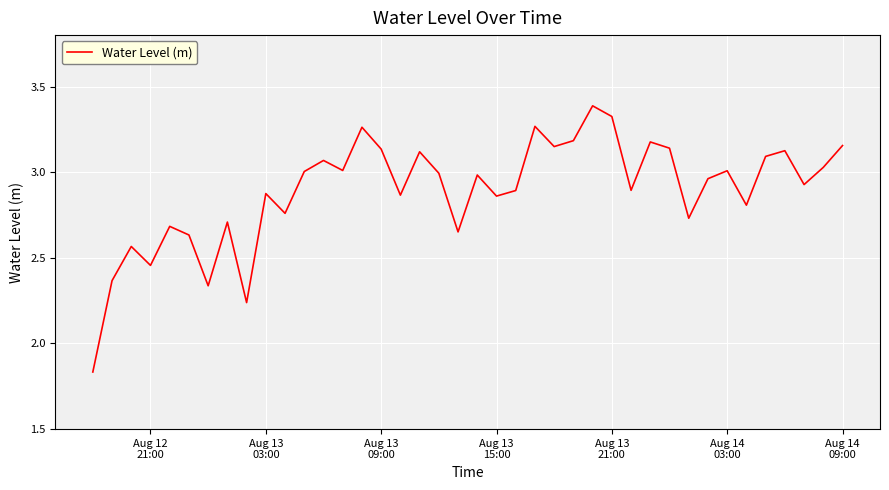

What is the difference between the maximum and minimum values?

1.6